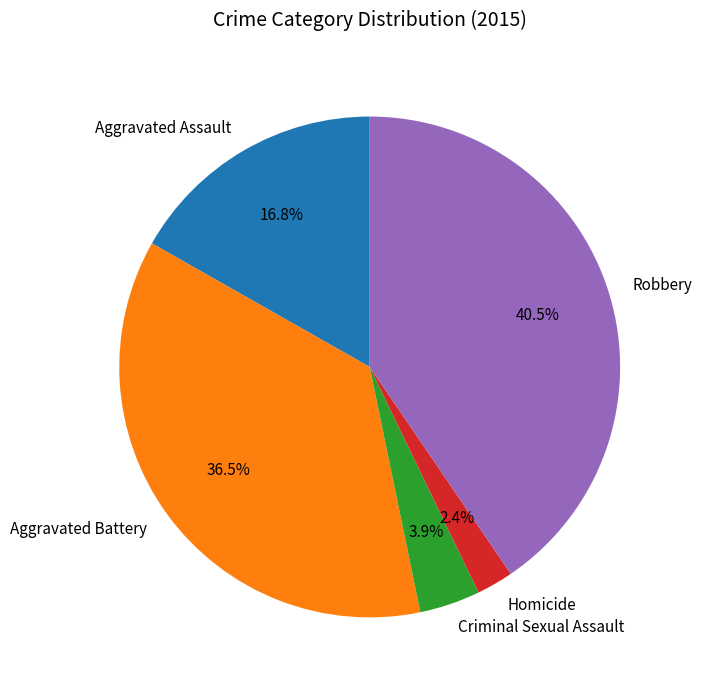

To the nearest percent, what is the difference between the largest and smallest slice percentages?

38%